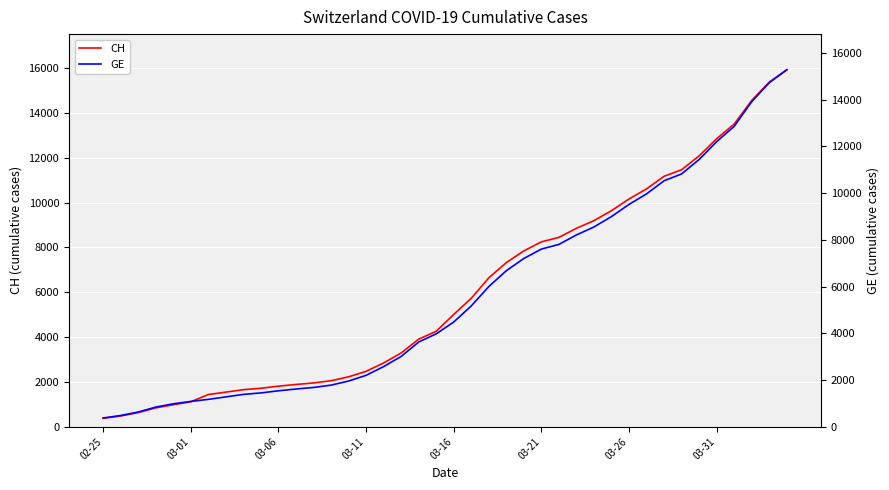

What is the maximum value for CH?

15926